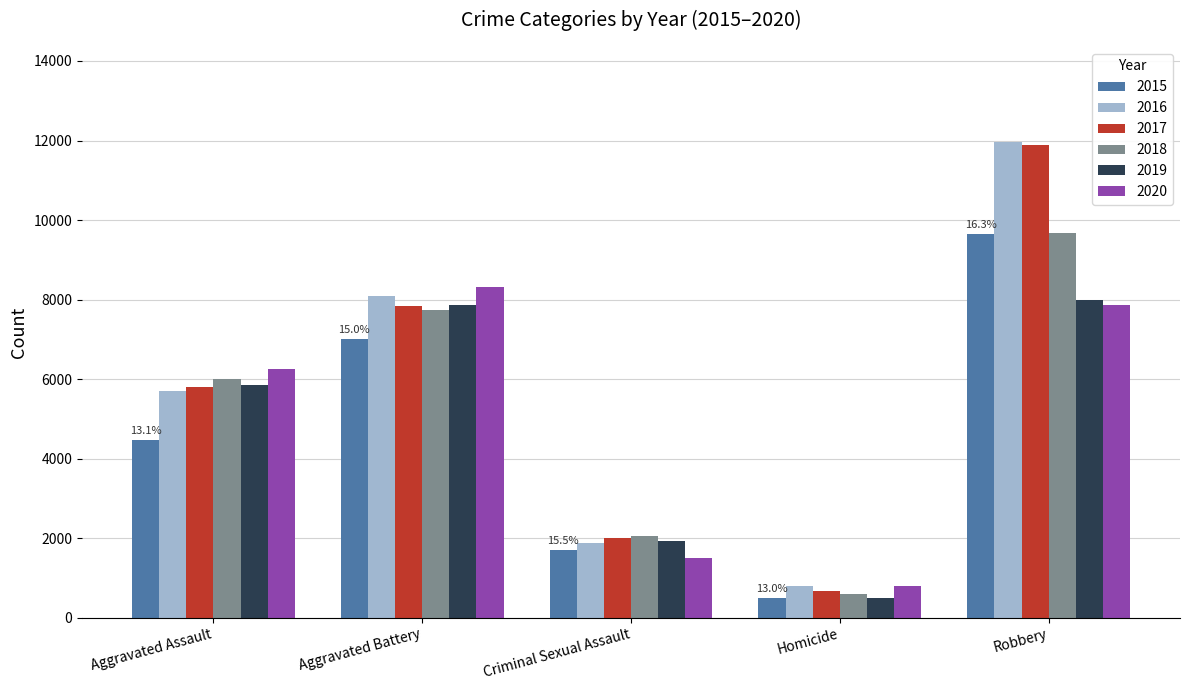

At which label does 2017 reach its peak?

Robbery